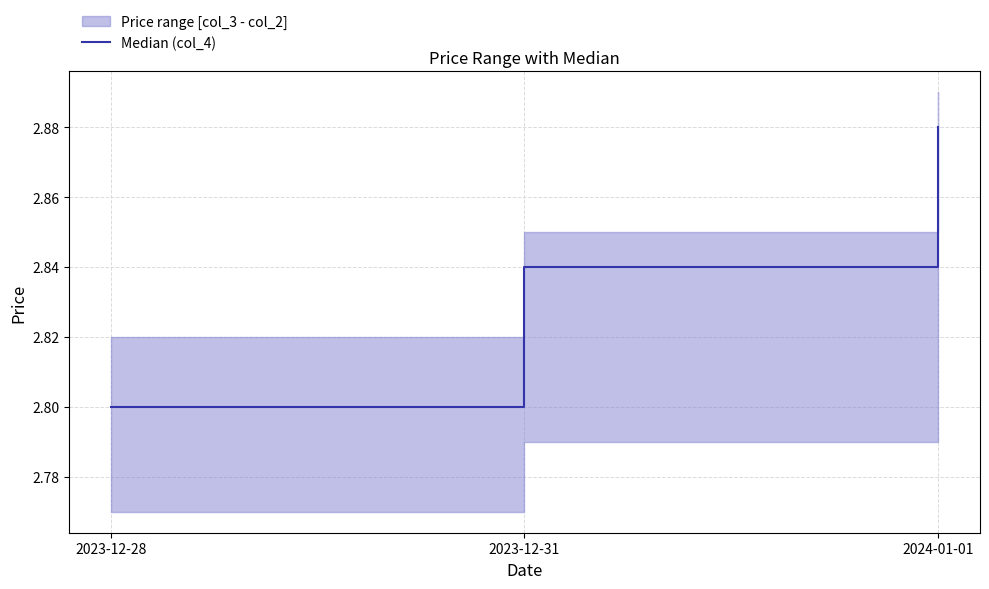

Rank the categories by value from highest to lowest.

2024-01-01, 2023-12-31, 2023-12-28